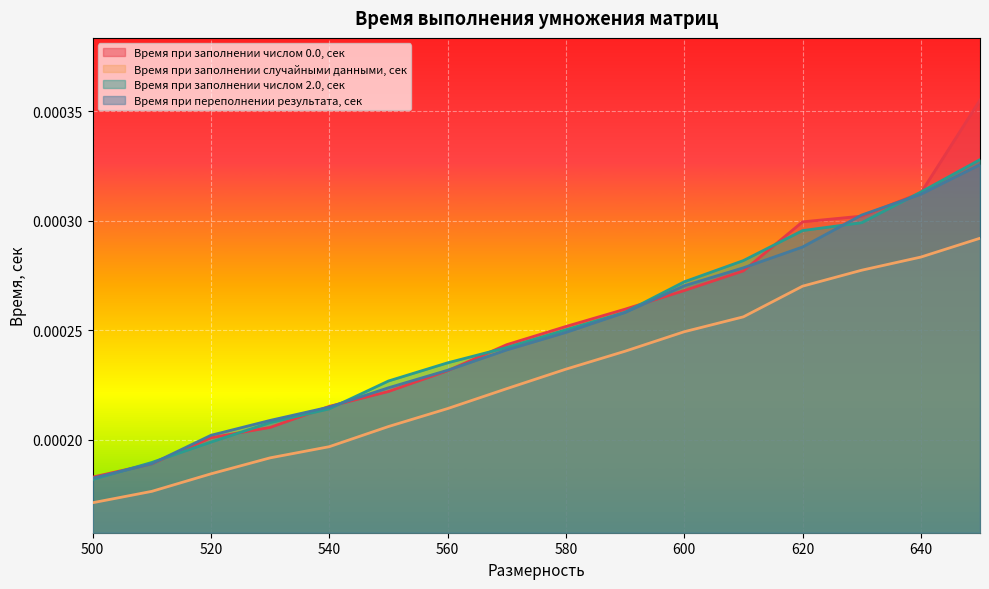

How many lines are shown in the chart?

4